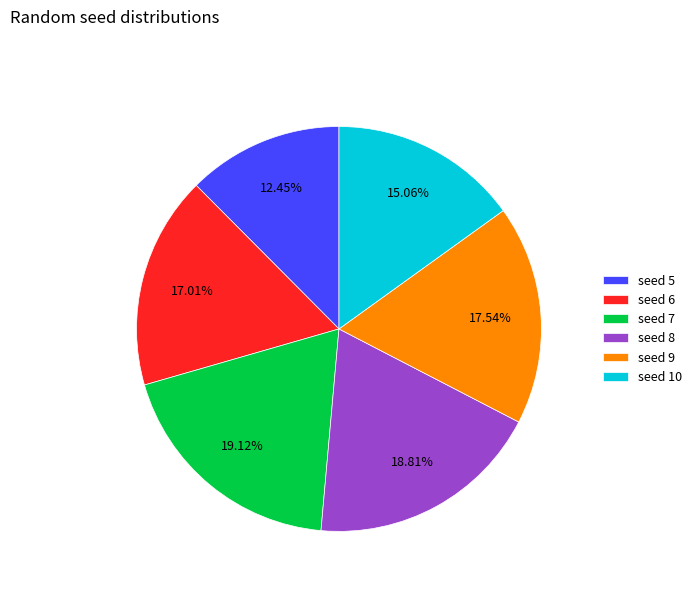

Which has a higher value, seed 10 or seed 6?

seed 6